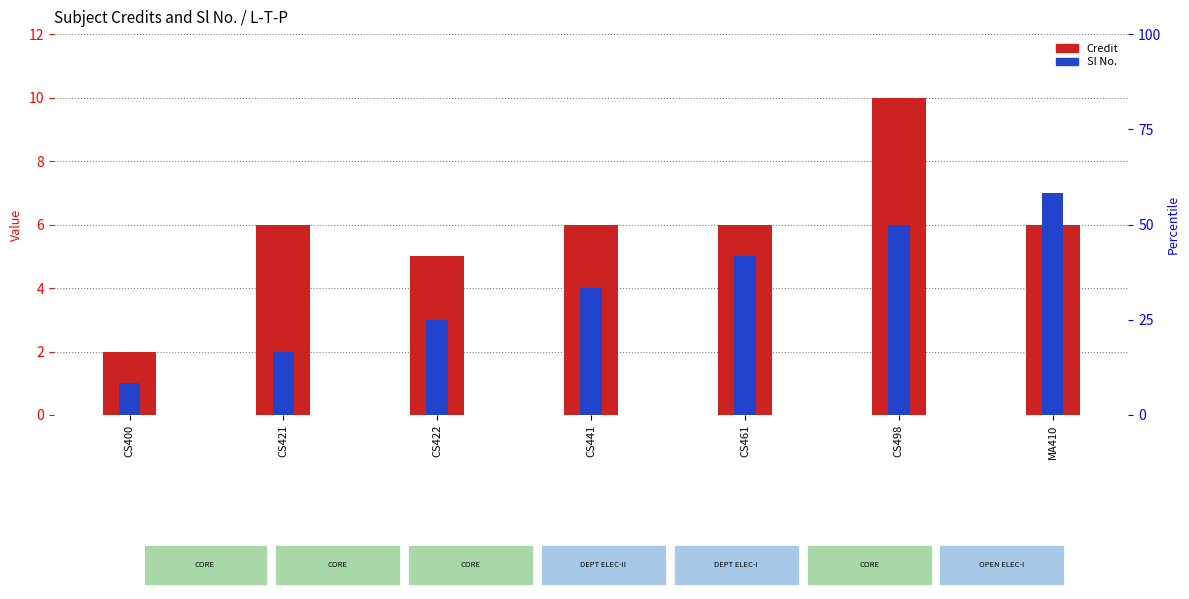

Are the bars horizontal?

No